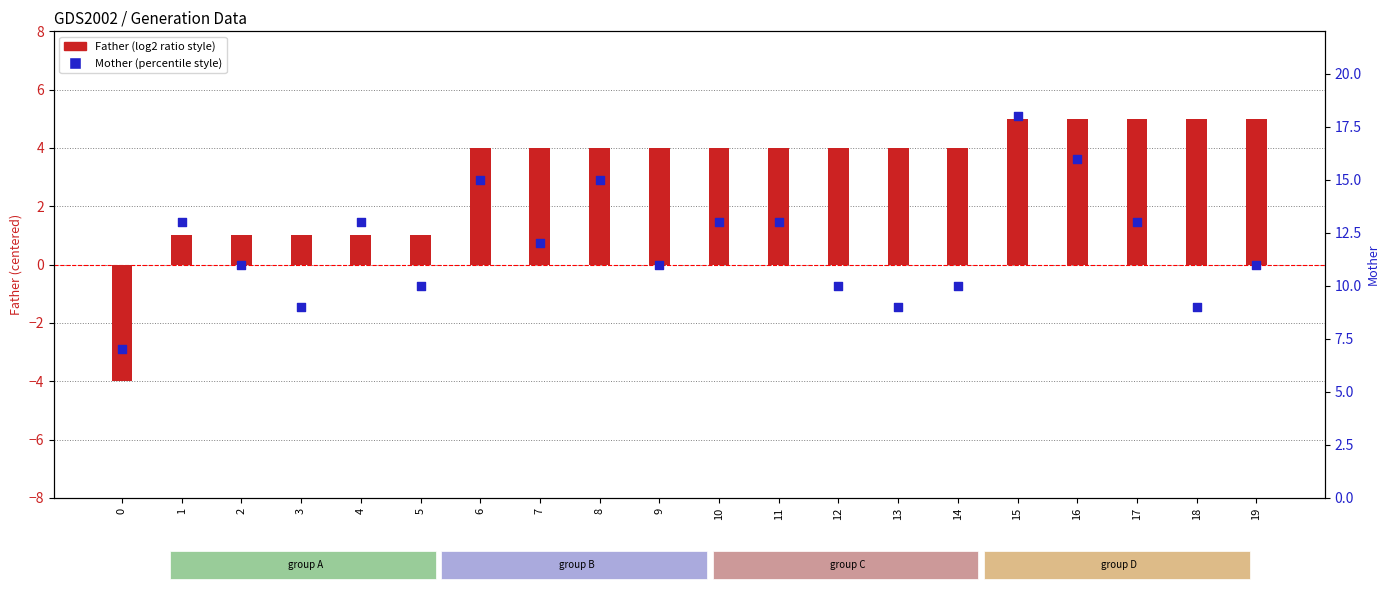

Which series contains the lowest Y value?

Father